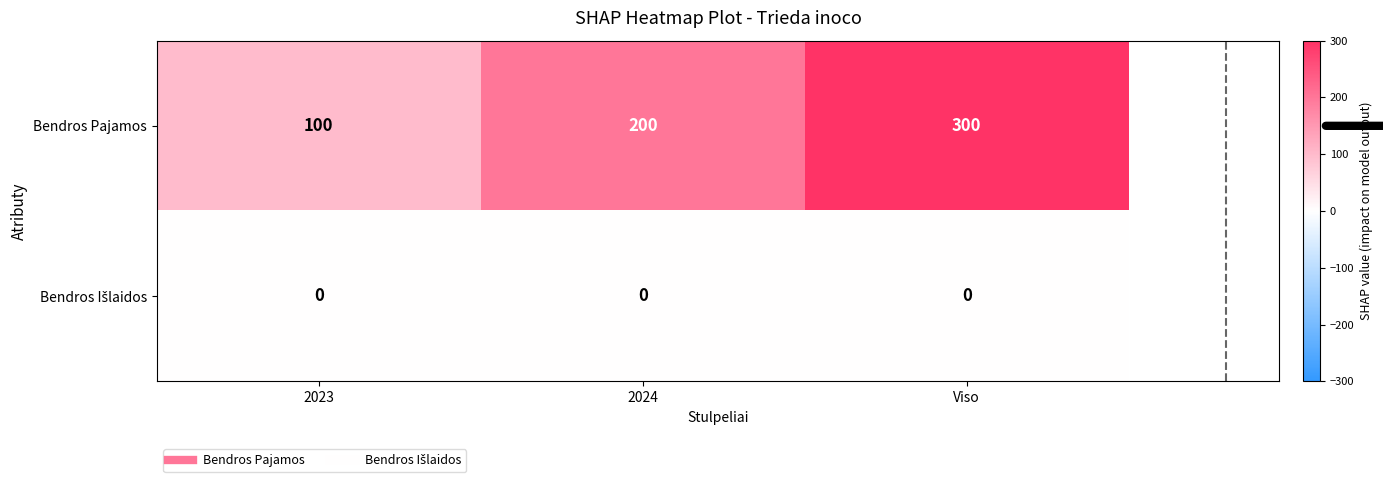

The value of Bendros Pajamos at Viso is 300. True or false?

True